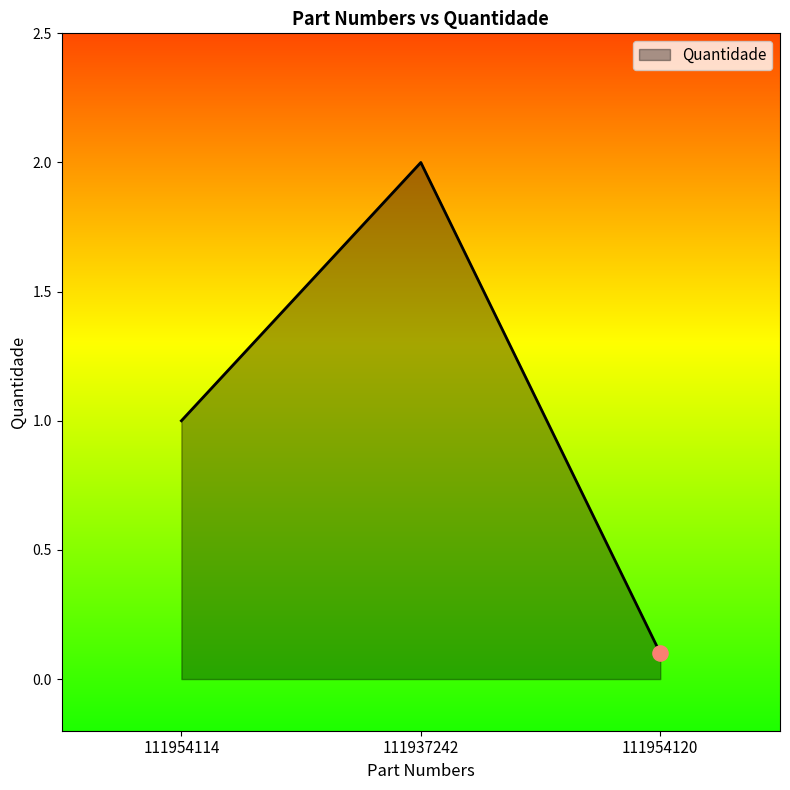

Approximately how many times larger is the value at 111954120 compared to 111954114?

0.1